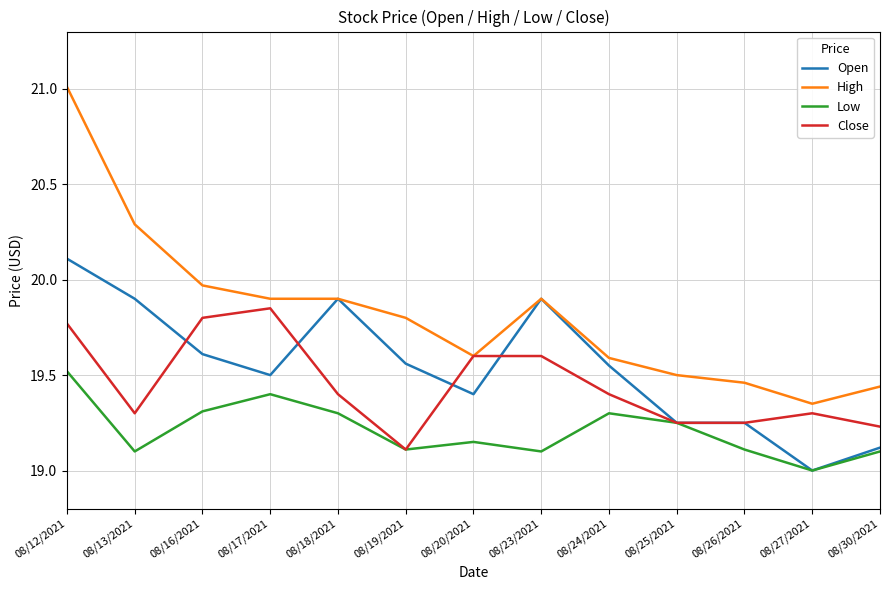

Is it true that High equals 27.6 at 08/13/2021?

False